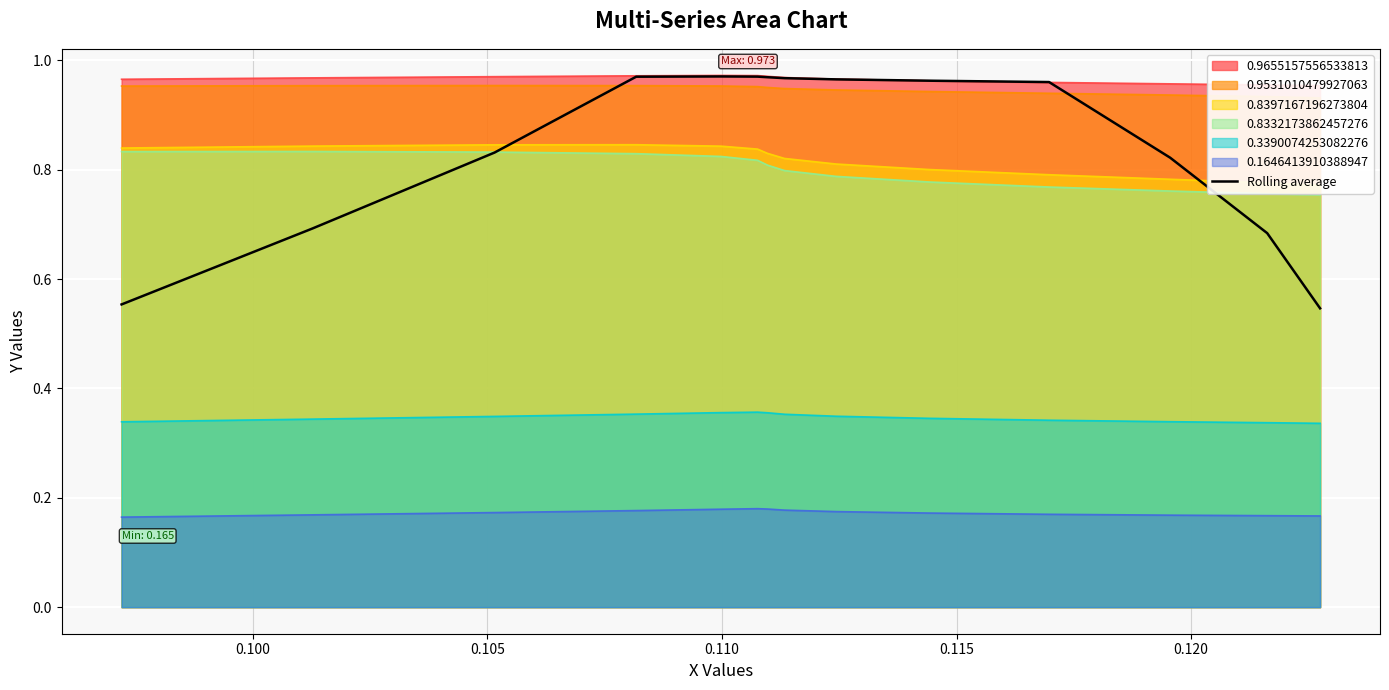

True or false: 0.1646413910388947 and 0.3390074253082276 cross at least once.

False